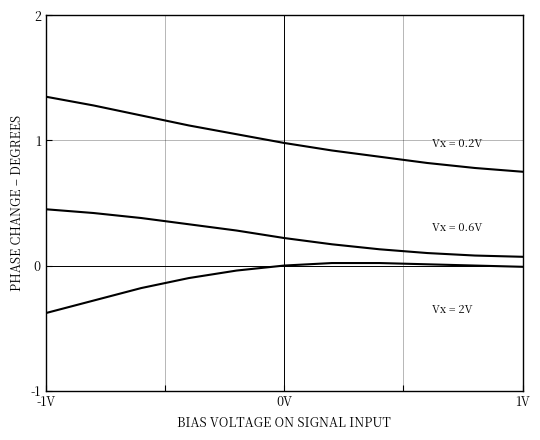

Does the chart display data point markers on the line(s)?

No